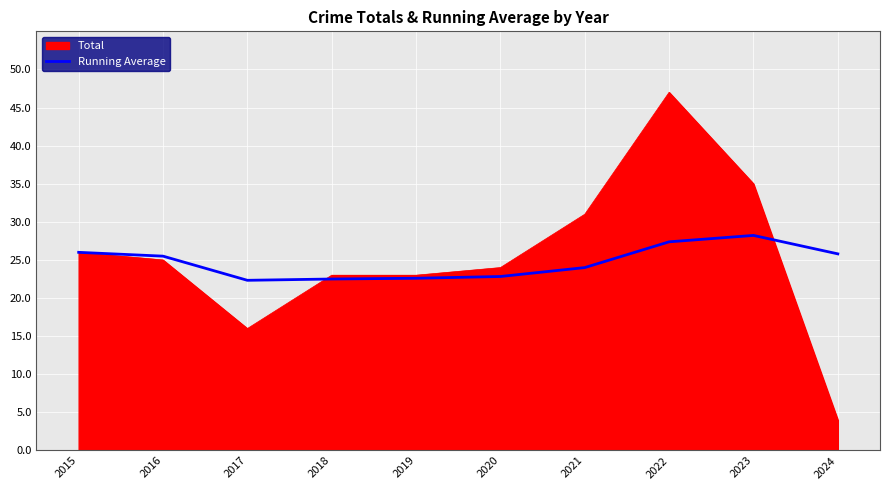

How many lines are shown in the chart?

2